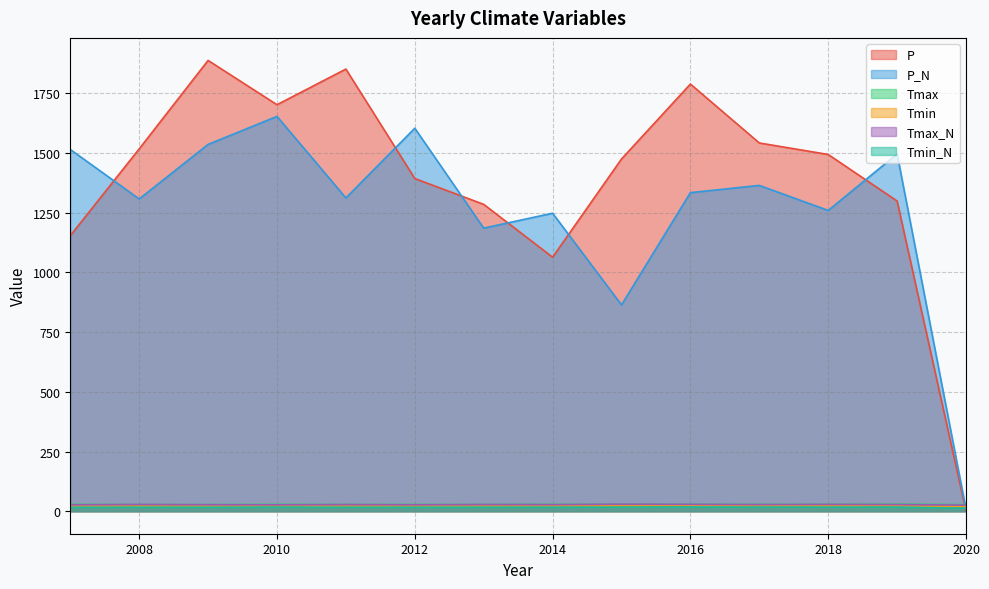

How many categories are shown in the chart?

14